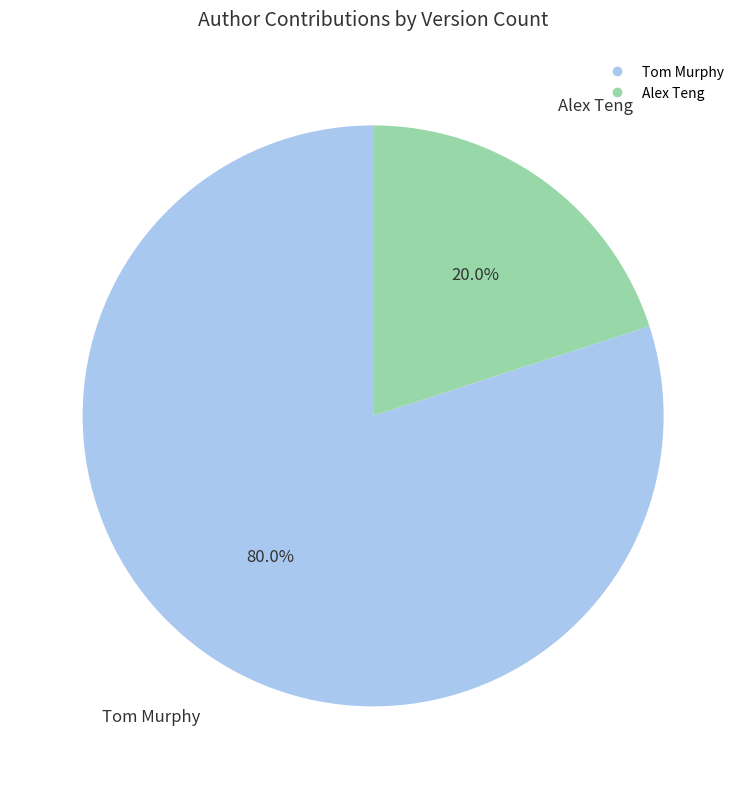

Which category has the biggest portion of the pie?

Tom Murphy